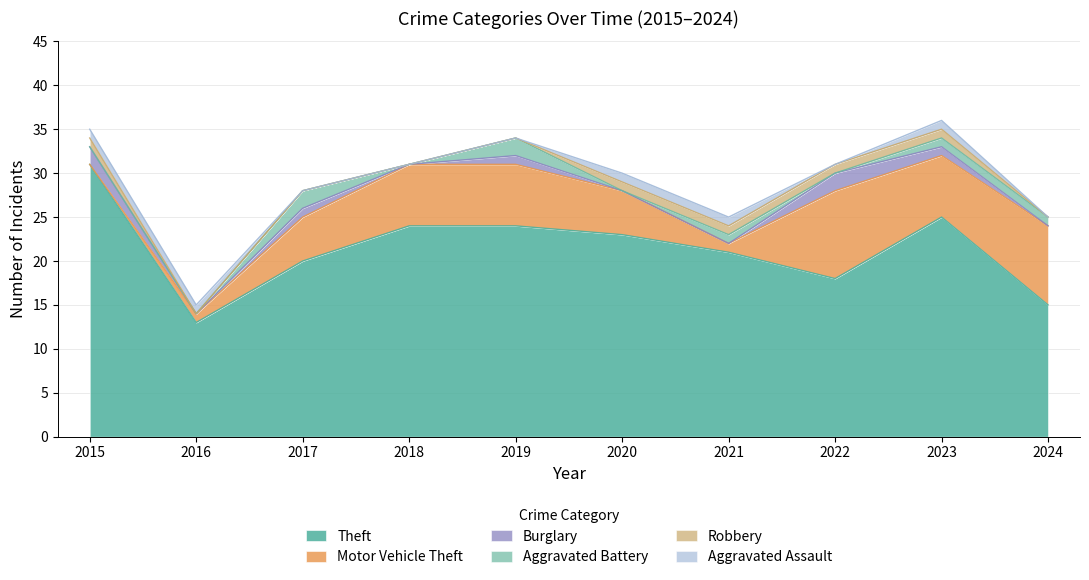

True or false: Robbery has a value of 1 at 2021.

True